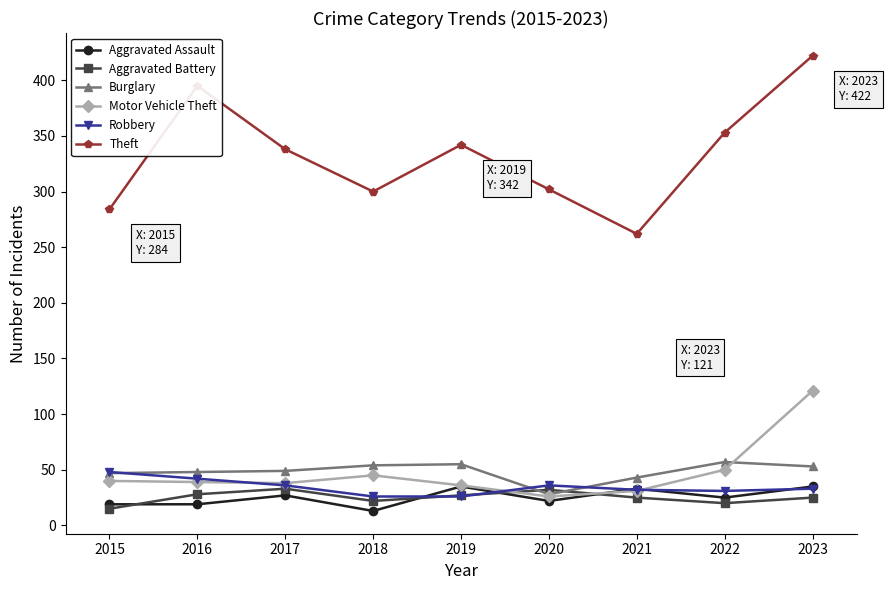

Is the value of Robbery at 2022 greater than the value of Theft at 2020?

No